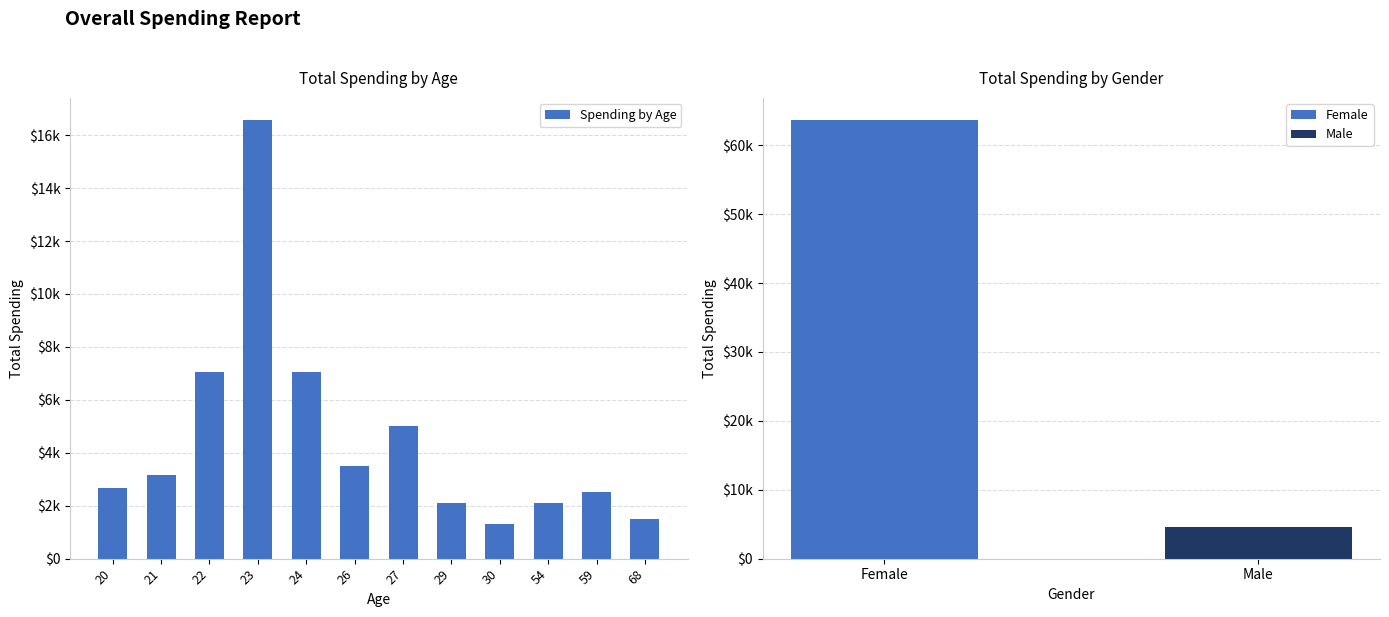

Where does the data first go above 3150?

22